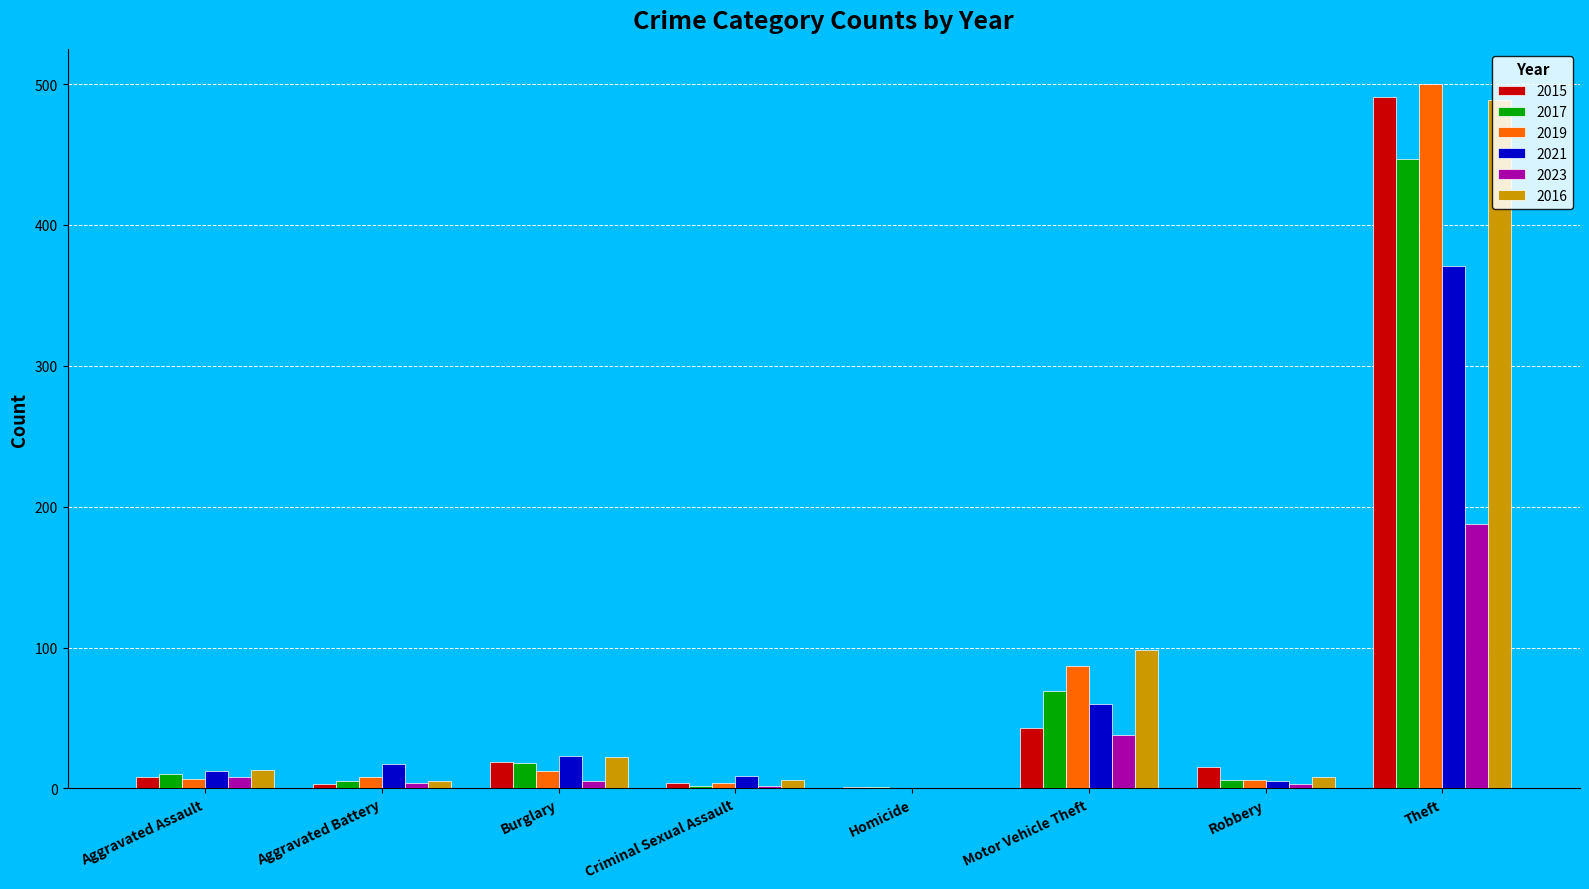

Are the bars grouped side by side (vs. stacked)?

Yes